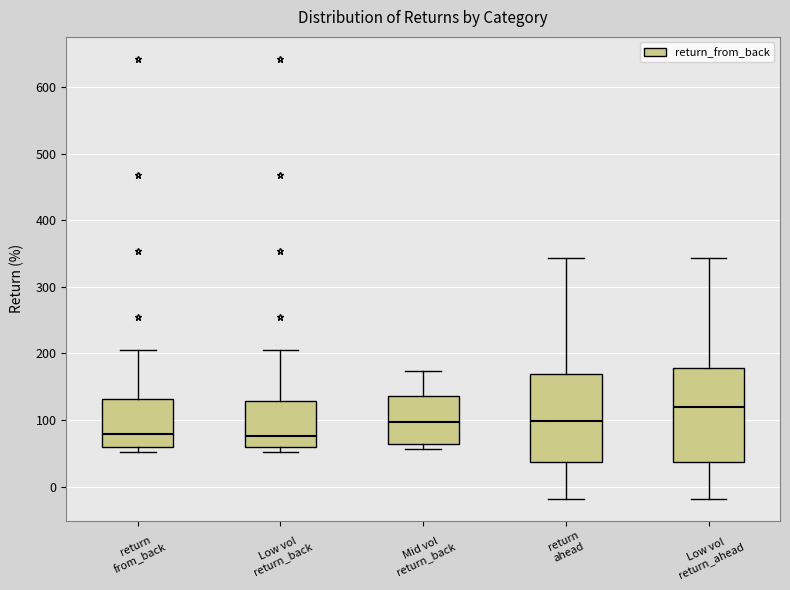

Reading left to right, transcribe this box plot: for each box, give where its median line is, the range the box spans, and where its two whiskers end, as read against the y-axis. The values are not printed on the chart, so give them approximately, as read against the axis.

return from_back: median 80, box 60 to 130, whiskers 50 to 210
Low vol return_back: median 80, box 60 to 130, whiskers 50 to 210
Mid vol return_back: median 100, box 60 to 140, whiskers 60 (just below the box's lower edge) to 170
return ahead: median 100, box 40 to 170, whiskers -20 to 340
Low vol return_ahead: median 120, box 40 to 180, whiskers -20 to 340